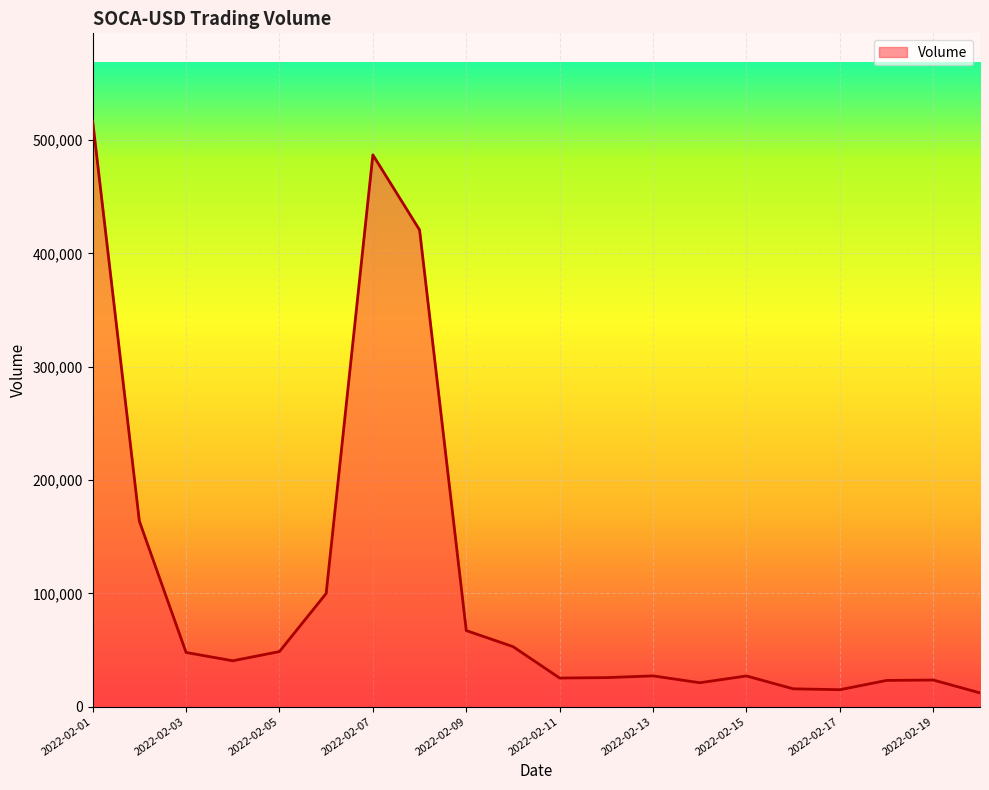

What is the difference between the second highest and second lowest values?

472068